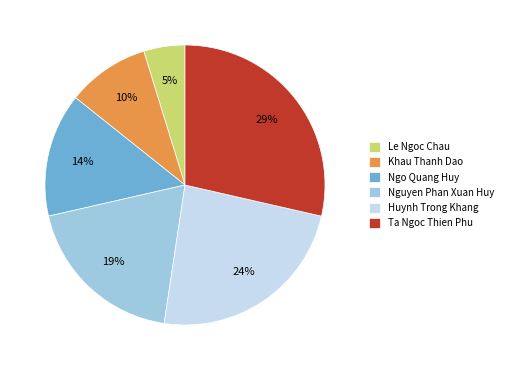

Is there any slice that represents more than half of the pie?

No